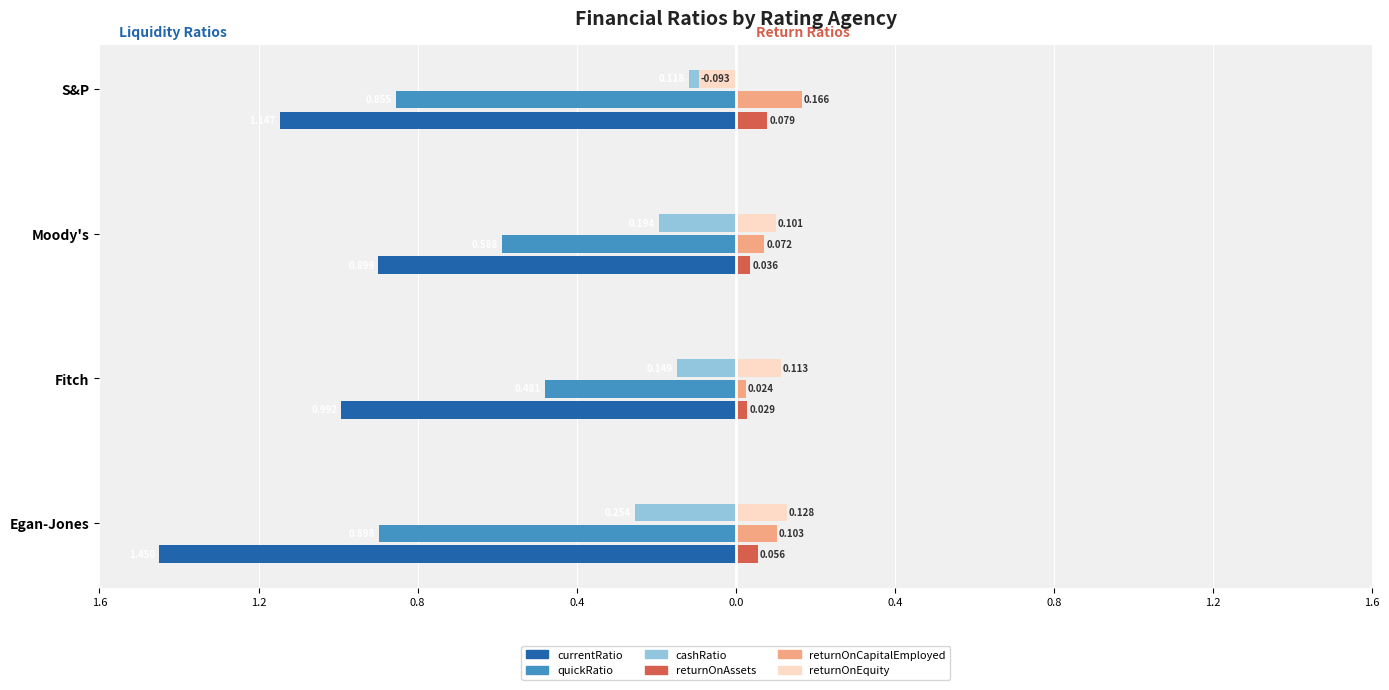

Reading right to left, list all the values displayed in this chart.

currentRatio: -1.1	-0.9	-1.0	-1.5
quickRatio: -0.9	-0.6	-0.5	-0.9
cashRatio: -0.1	-0.2	-0.1	-0.3
returnOnAssets: 0.1	0.0	0.0	0.1
returnOnCapitalEmployed: 0.2	0.1	0.0	0.1
returnOnEquity: -0.1	0.1	0.1	0.1